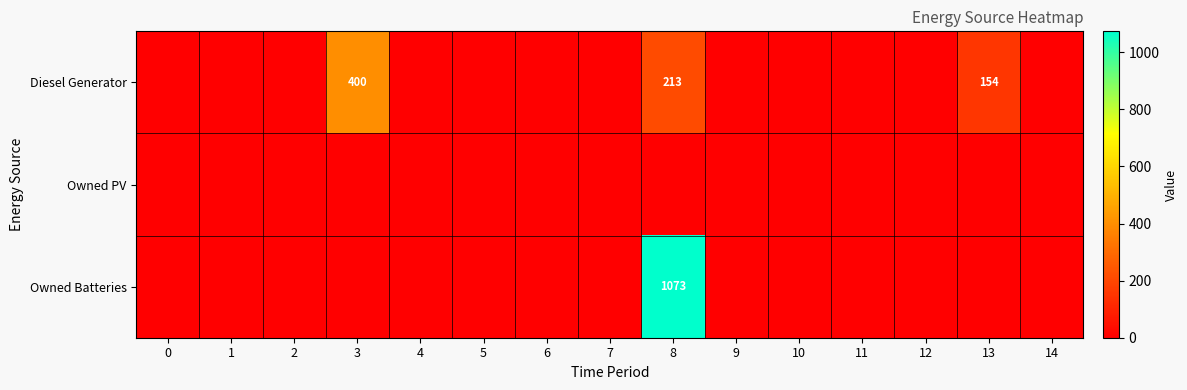

The value of Diesel Generator at 13 is 154. True or false?

True